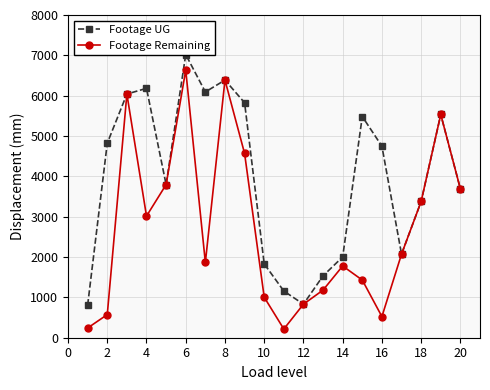

Which category has the highest value in the Footage Remaining series?

6